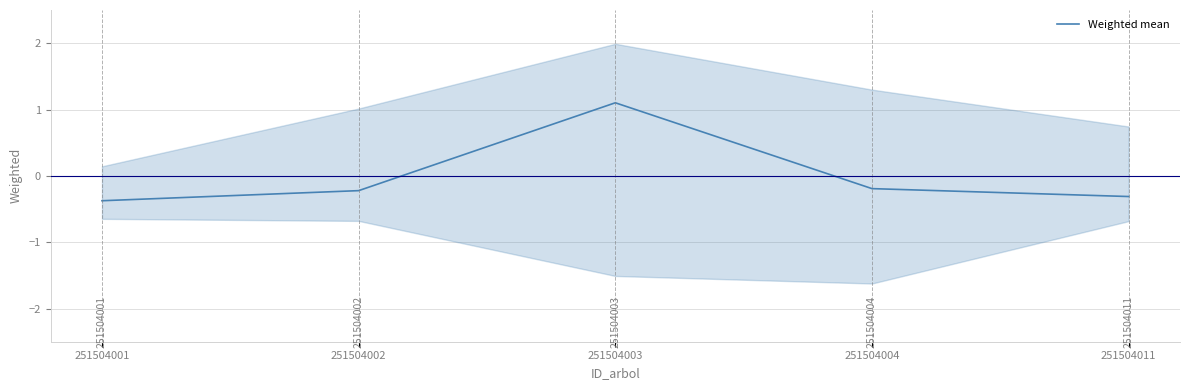

Rank the categories by value from lowest to highest.

251504001, 251504011, 251504002, 251504004, 251504003